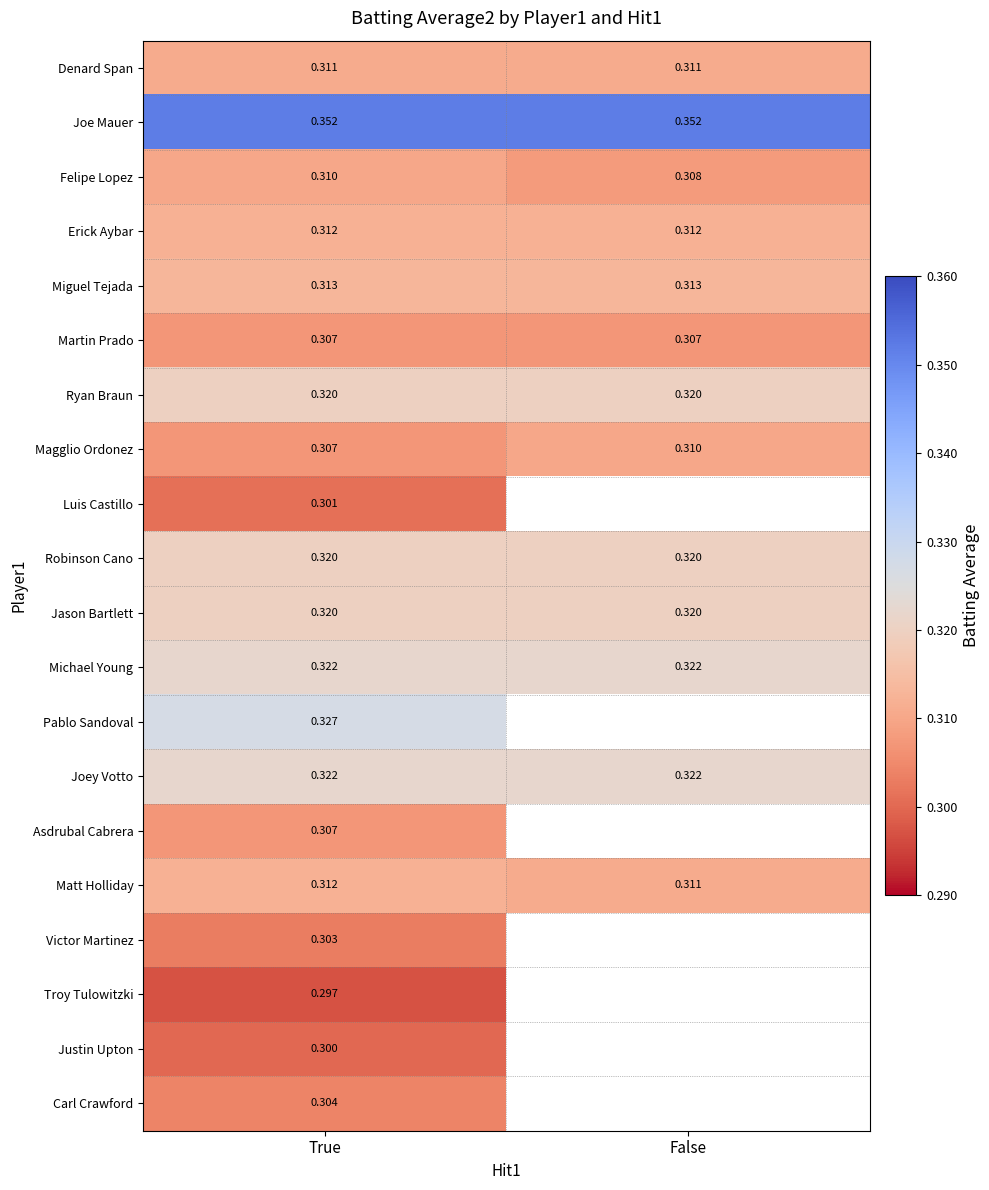

The Matt Holliday series shows 0.3 at False. True or false?

True